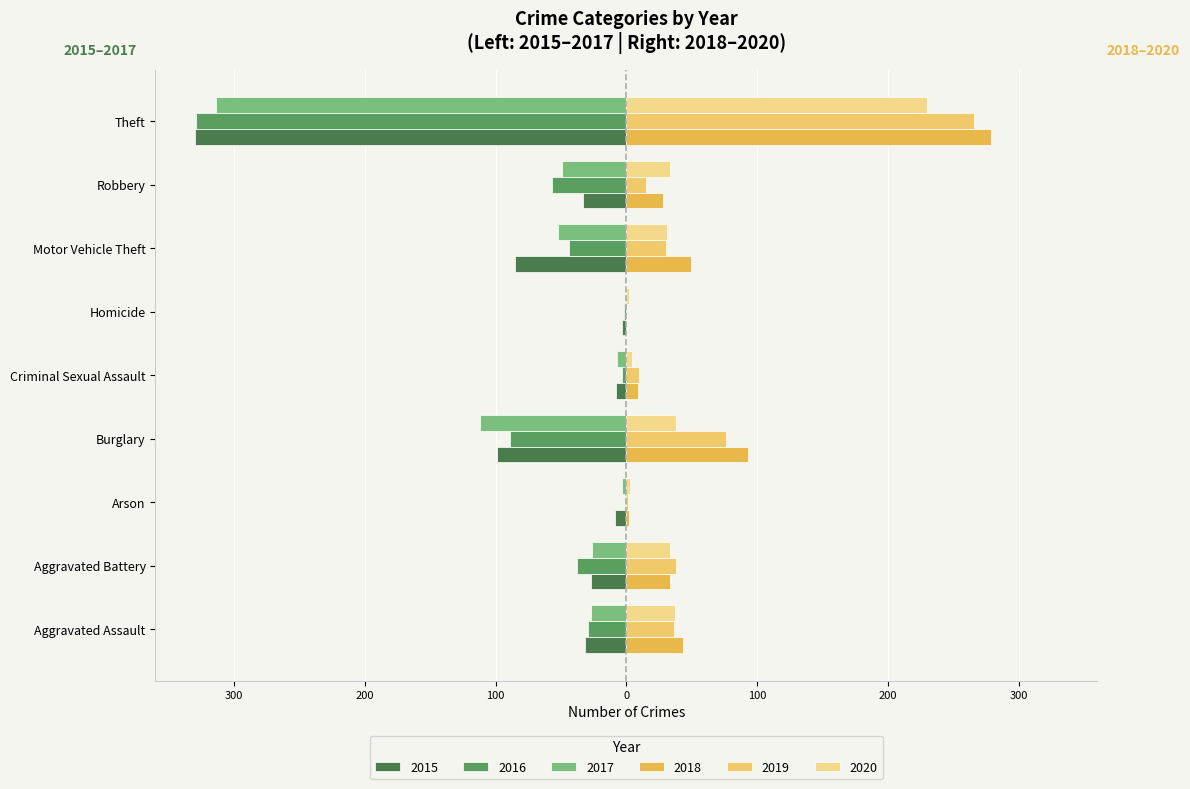

What is the maximum value shown in the chart?

279